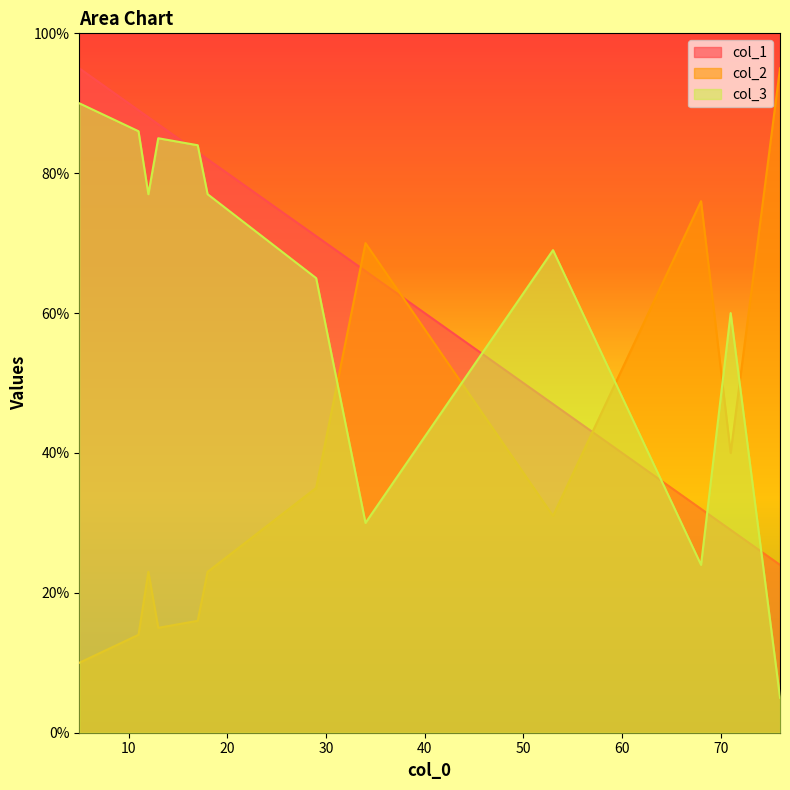

Rank the categories by col_1 value from highest to lowest.

1, 3, 6, 9, 10, 11, 7, 0, 4, 8, 5, 2